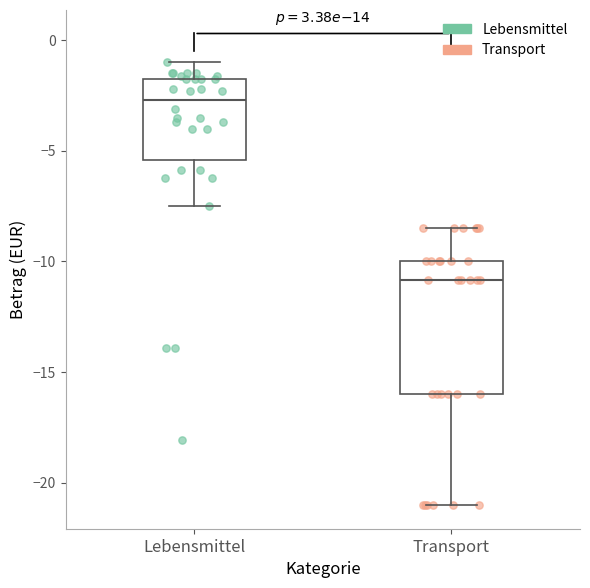

Reading left to right, read every box against the y-axis: the position of its median line, the range the box covers, and the ends of its whiskers. The values are not printed on the chart, so give them approximately, as read against the axis.

Lebensmittel: median -2.5, box -5.5 to -1.5, whiskers -7.5 to -1.0
Transport: median -11.0, box -16.0 to -10.0, whiskers -21.0 to -8.5